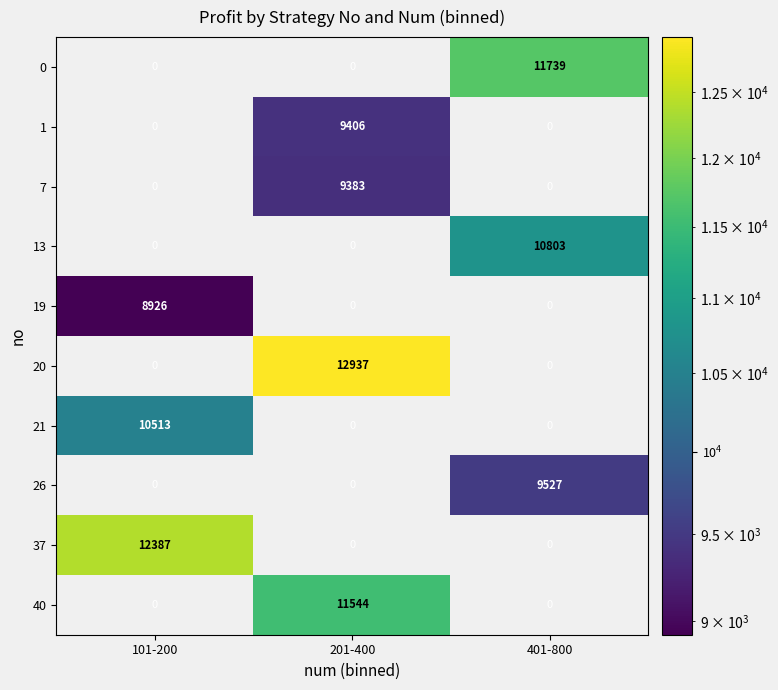

What is the difference between the highest and lowest values at 101-200?

12387